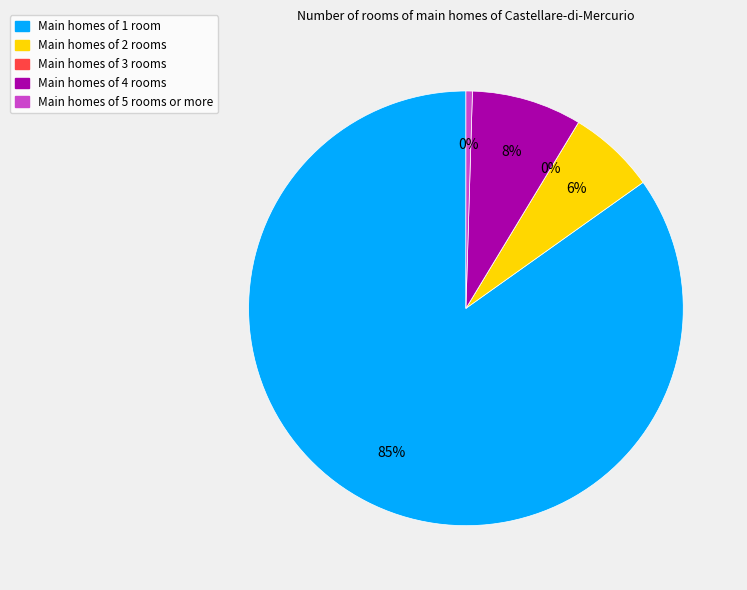

How much of the chart is everything except lapse?

15.2%